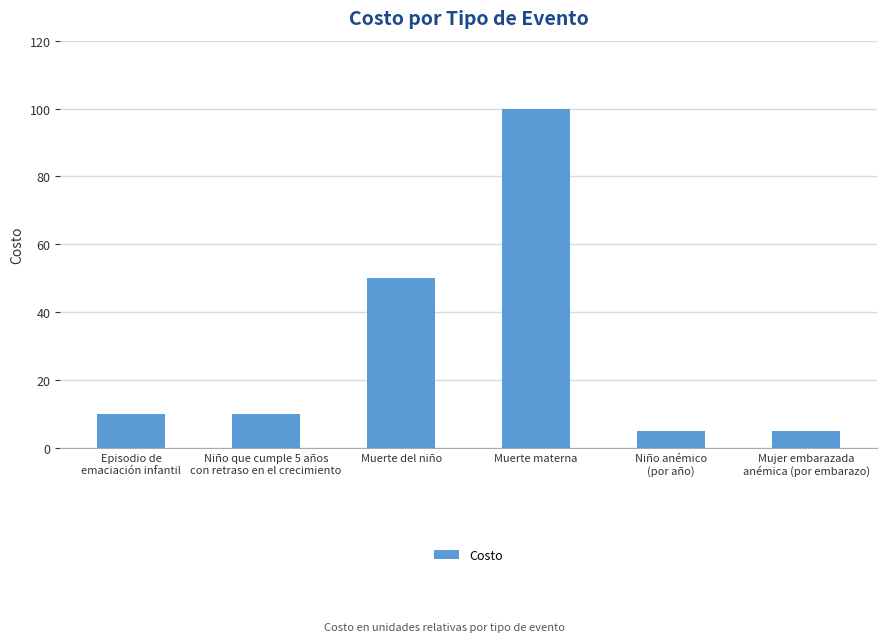

What is the minimum value shown in the chart?

5